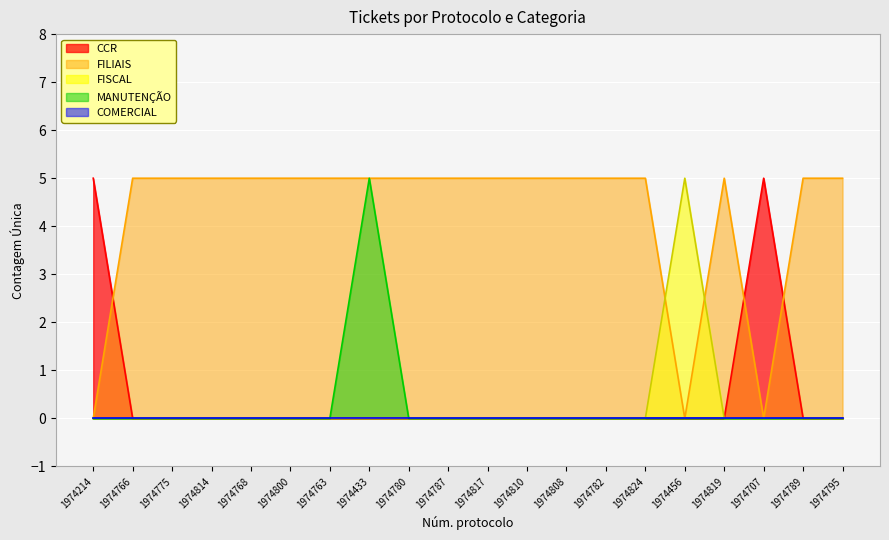

What is the sum of all CCR values?

10